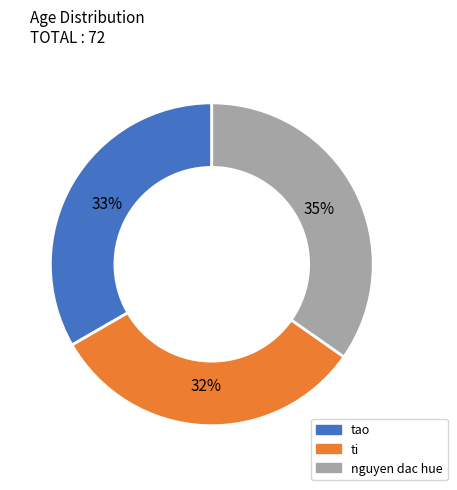

To the nearest percent, what is the combined percentage of tao and nguyen dac hue?

68%